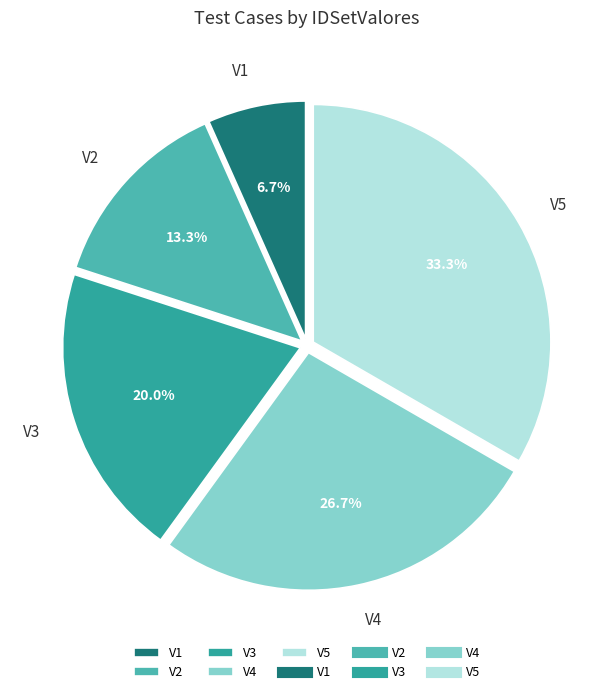

To the nearest percent, what percentage of the pie is V1?

7%